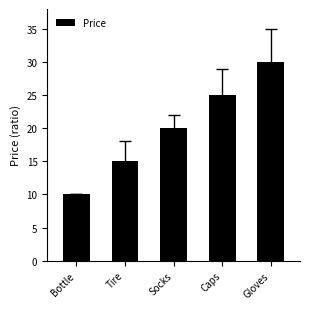

Read the value at Gloves.

30